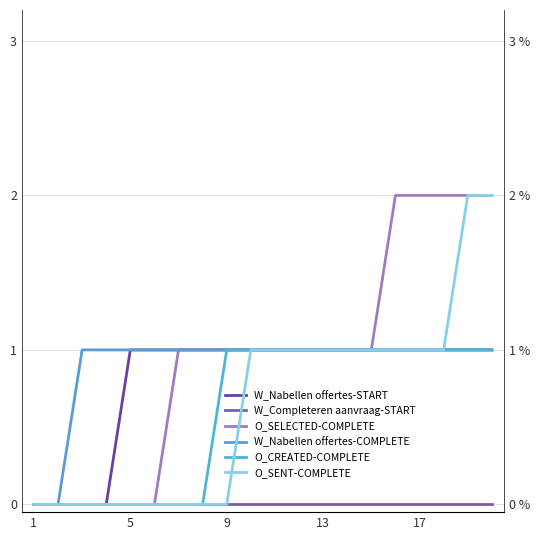

Where is W_Nabellen offertes-START nearest to the value 0?

1